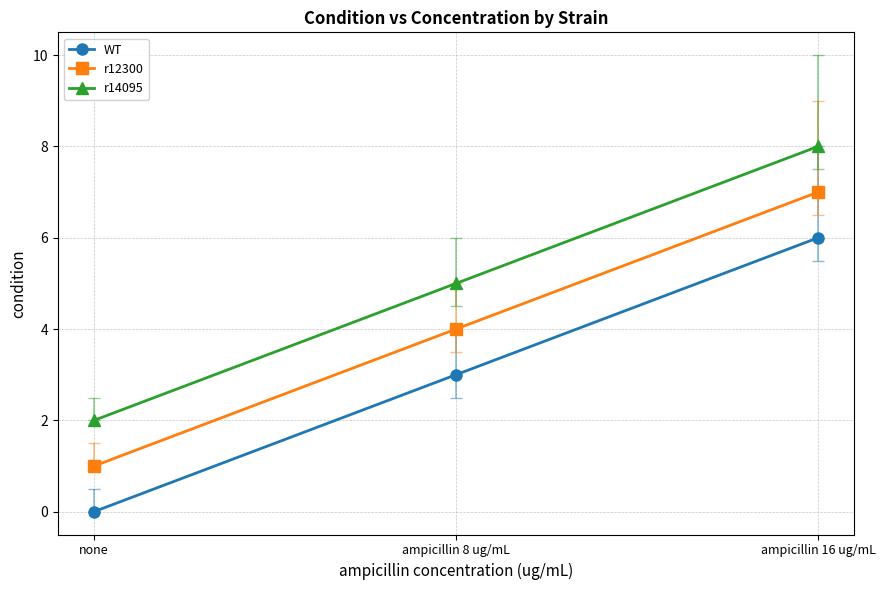

What is the difference between the maximum and minimum values in the WT series?

6